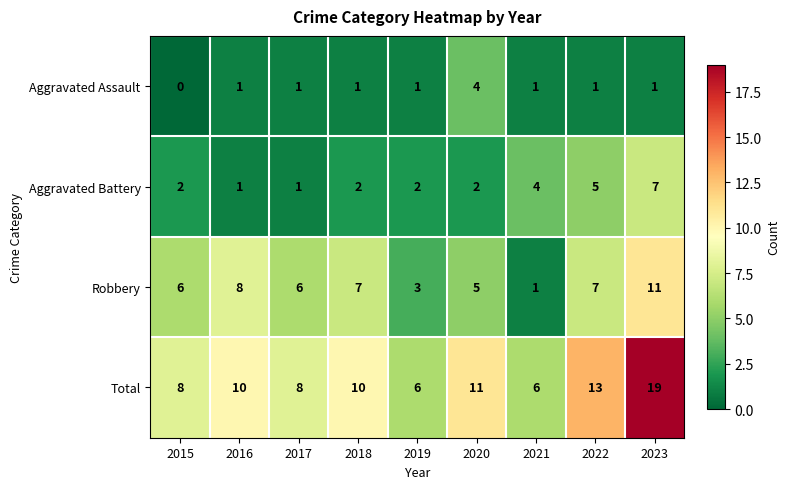

What is the difference between the Robbery values at 2015 and 2023?

5